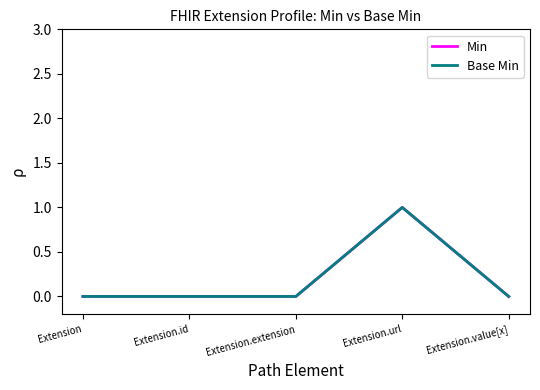

What is the difference between the Min values at Extension.url and Extension.value[x]?

1